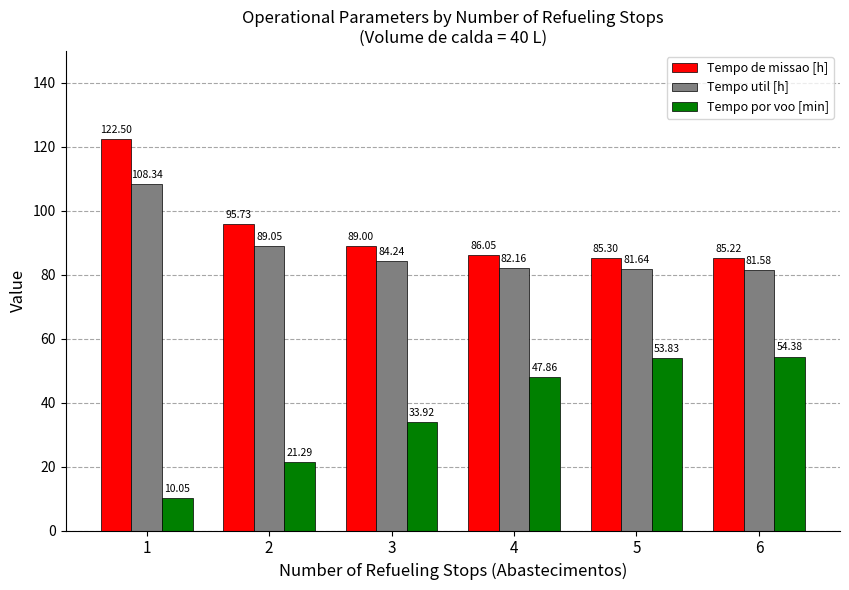

What is the value of the Tempo util [h] bar at the 4th from the left?

82.2